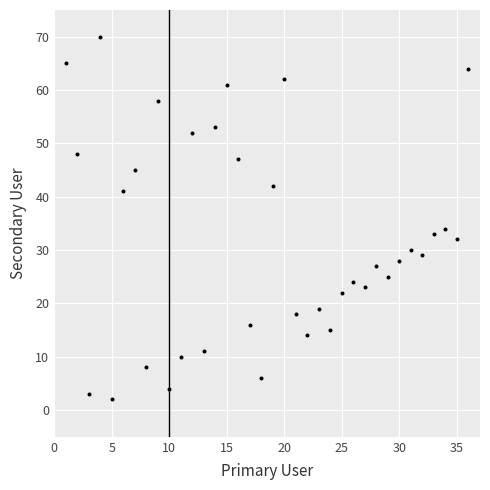

What is the range of X values (max minus min)?

35